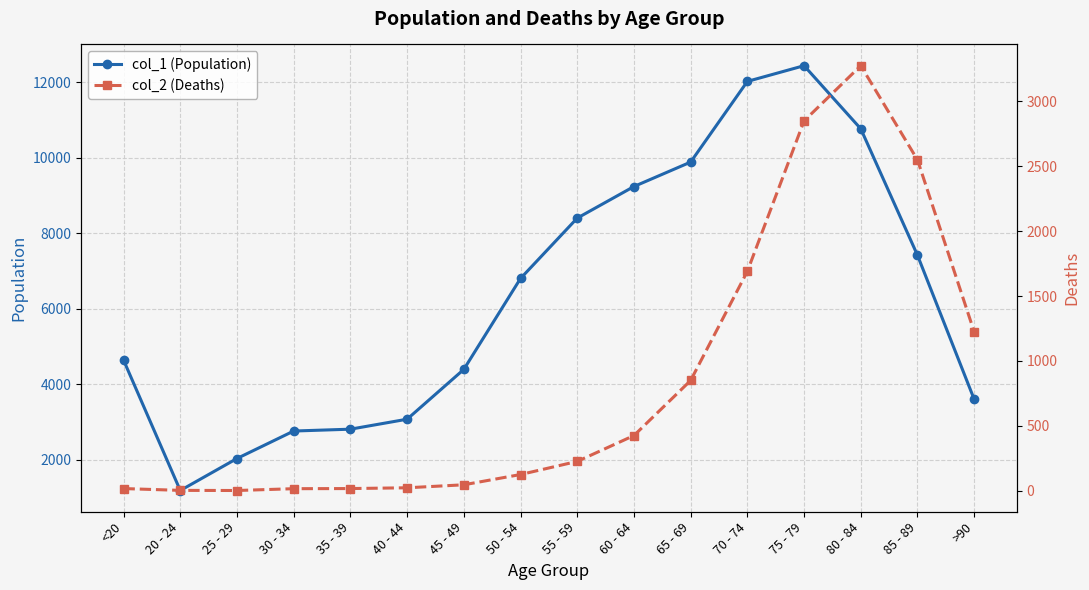

Which label corresponds to the largest value in the chart?

75 - 79